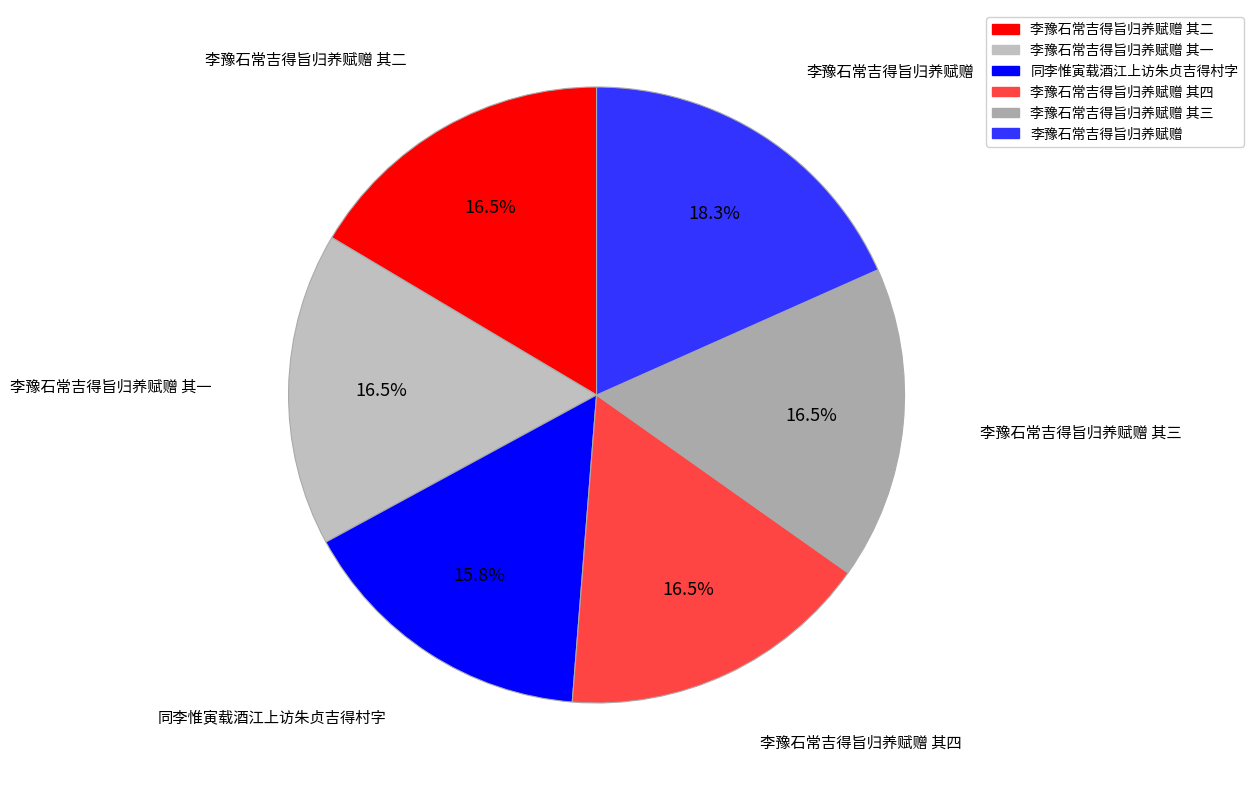

Approximately how many times larger is the value at 李豫石常吉得旨归养赋赠 其二 compared to 李豫石常吉得旨归养赋赠?

0.9